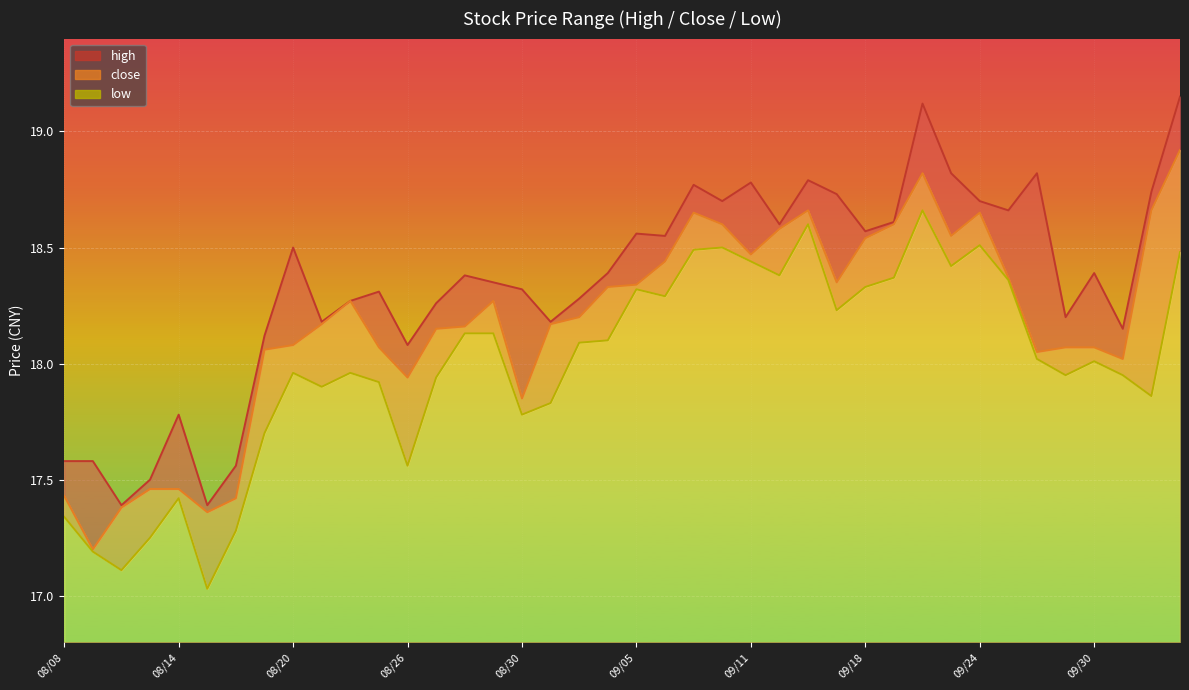

At which label does low first exceed 18?

08/28